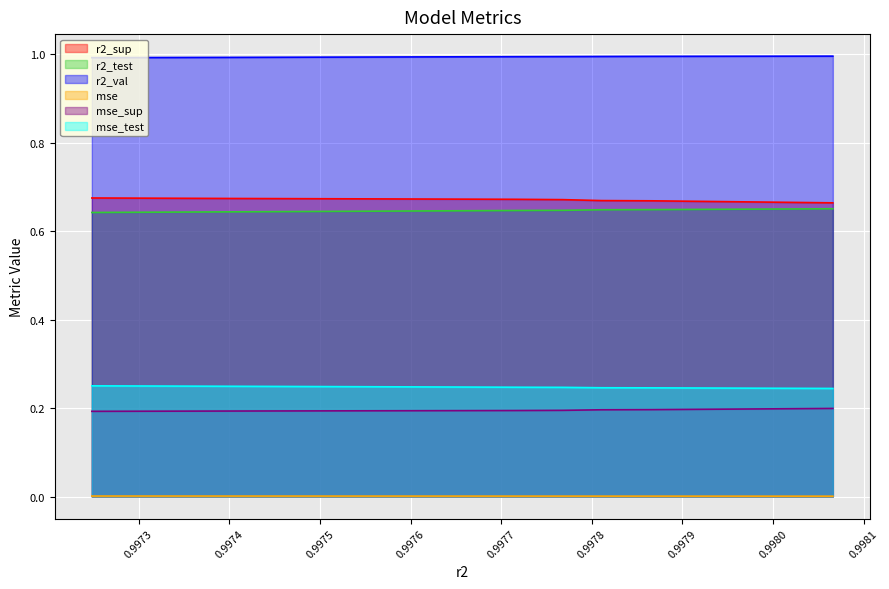

Which series has the largest total across all categories?

r2_val